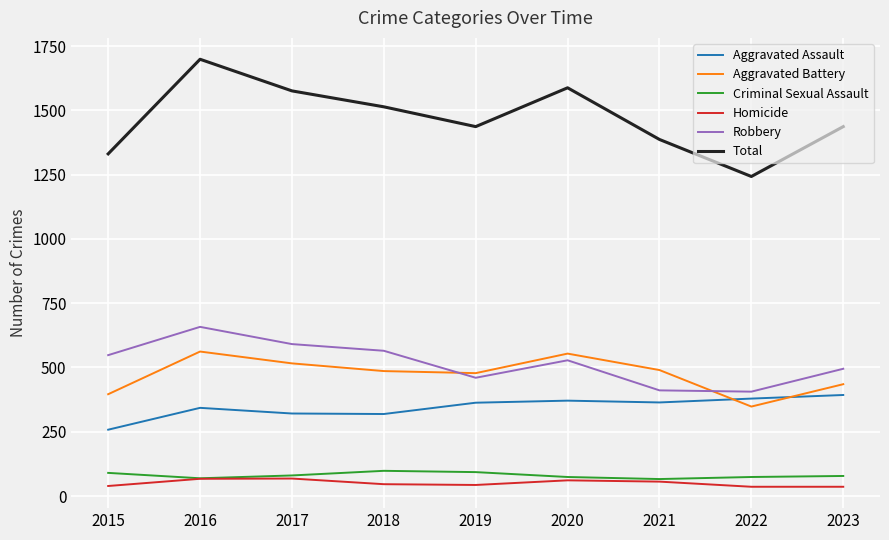

What is the sum of the Total values at 2021 and 2016?

3086